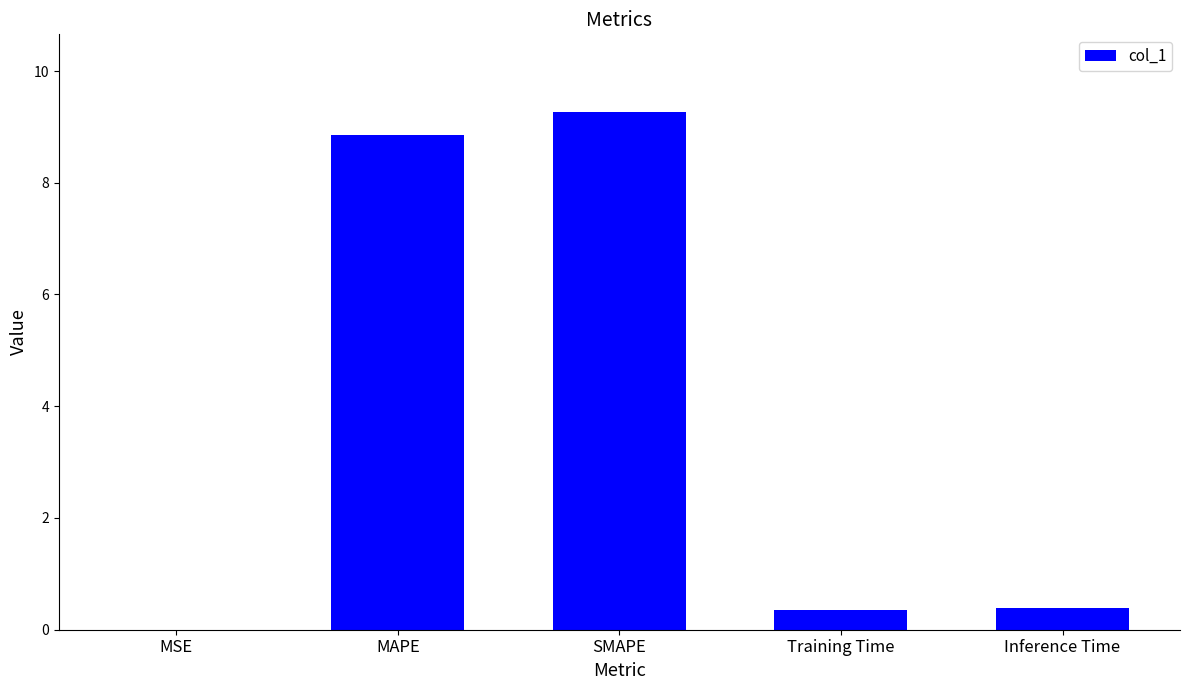

What is the maximum value shown in the chart?

9.3